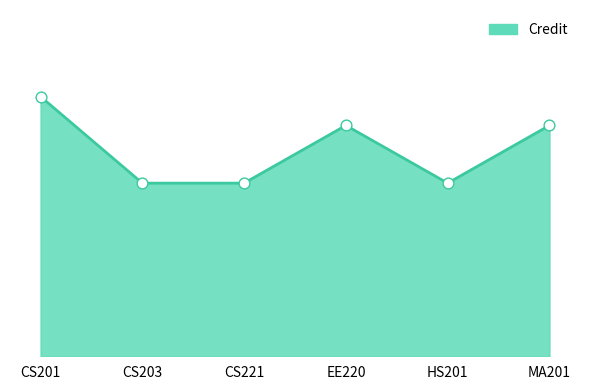

What is the change in value from CS201 to MA201?

-1